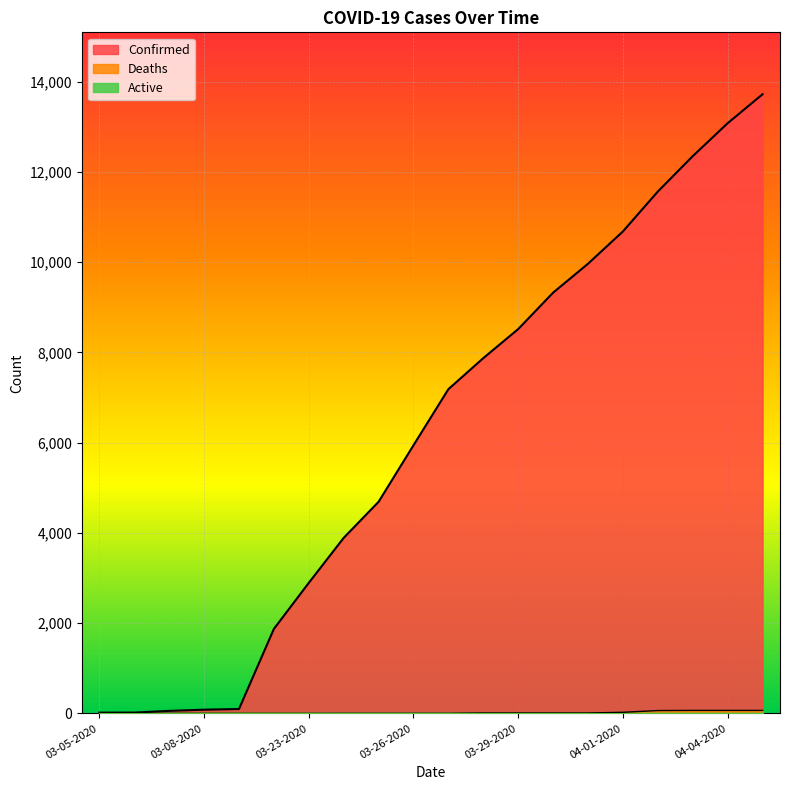

Rank the series at 03-25-2020 from highest to lowest value.

Confirmed, Deaths